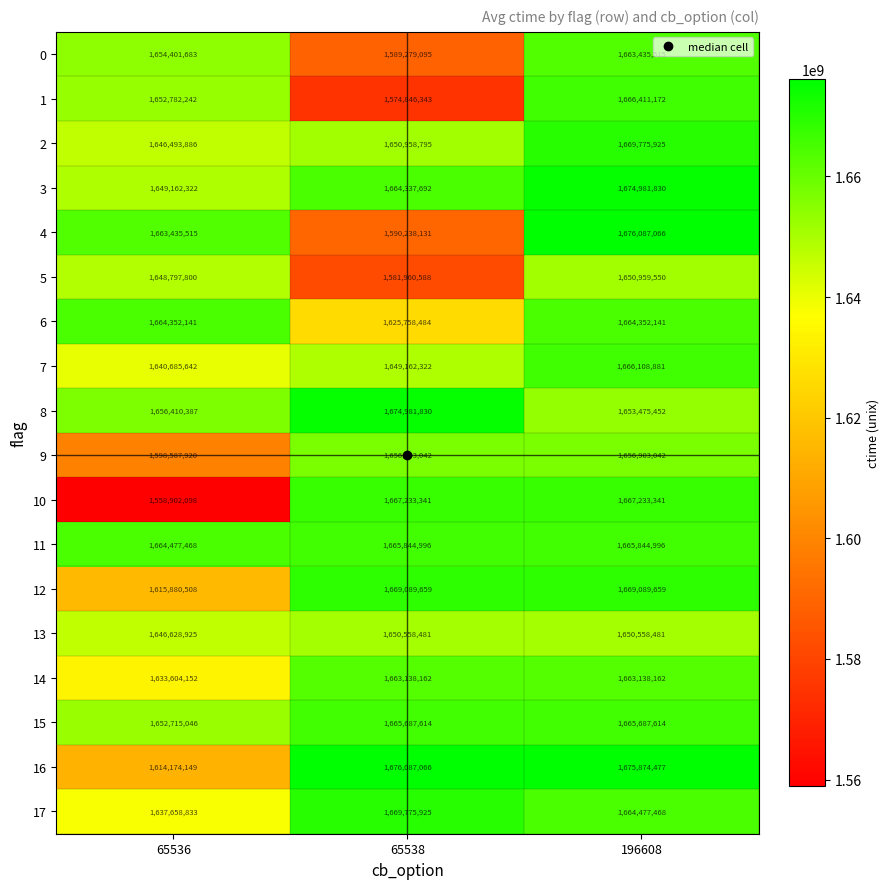

Is the value of 5 at 196608 greater than the value of 9 at 65538?

No